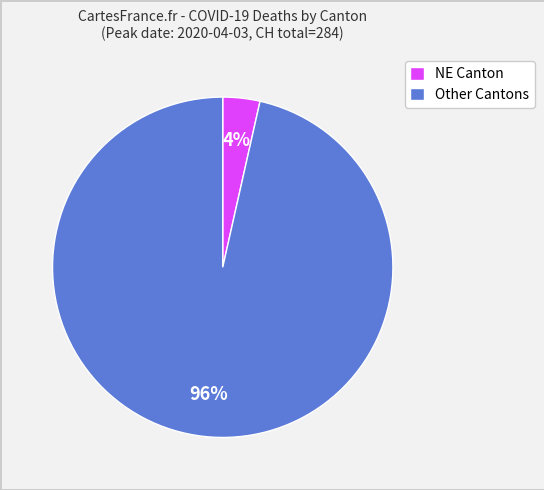

True or false: Other Cantons accounts for 96% of the total.

True